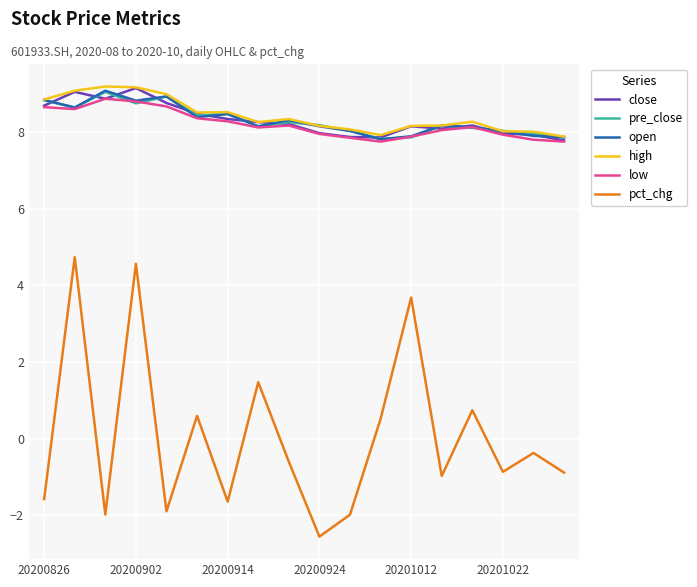

Count the number of data series in this chart.

6